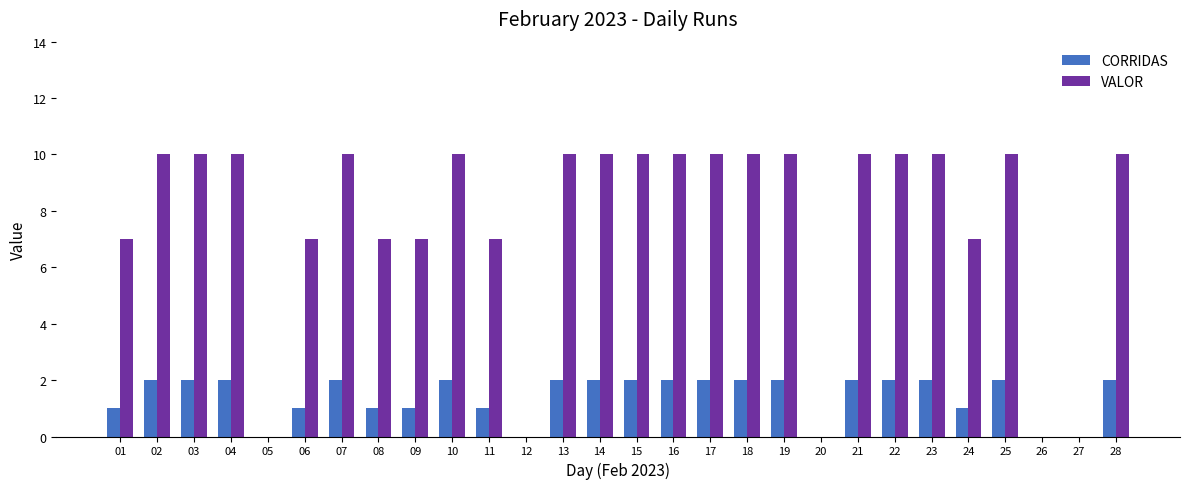

The CORRIDAS series shows 1 at 24. True or false?

True